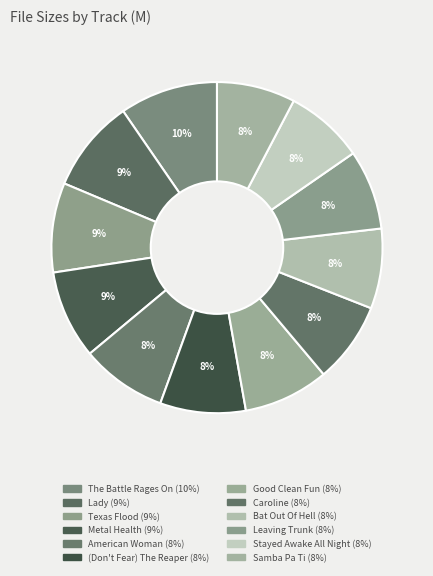

How many slices are in this pie chart?

12